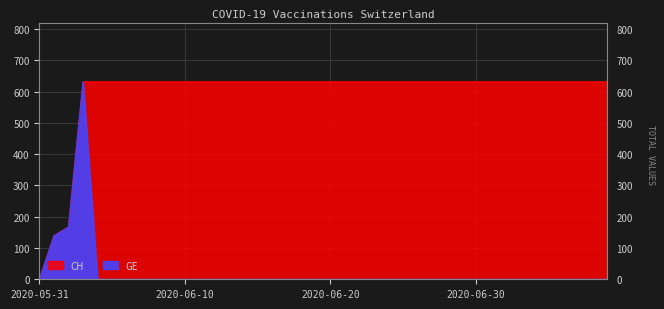

True or false: GE has more than 0 interior local peaks.

True